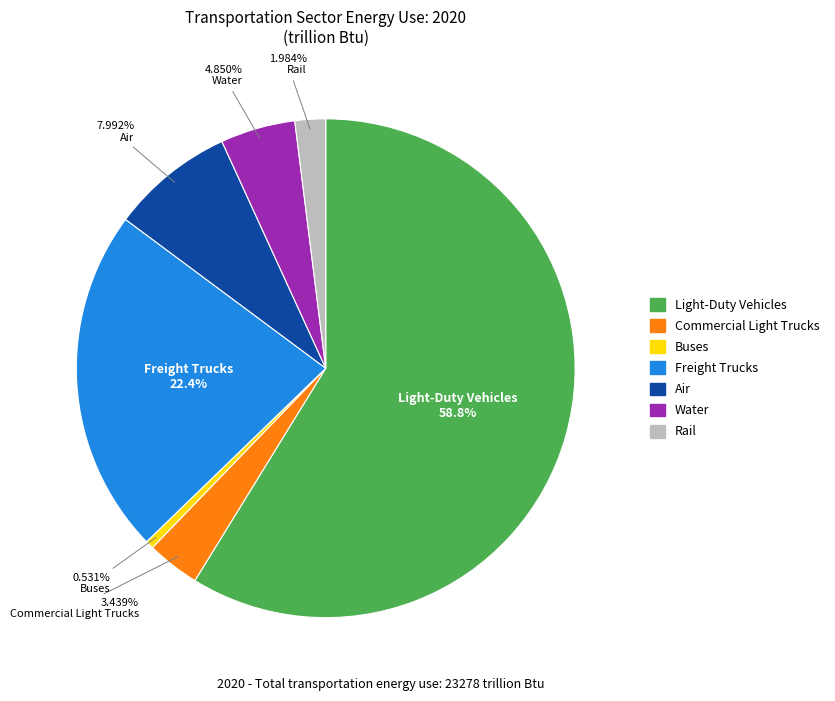

To the nearest percent, what is the average slice percentage?

14%